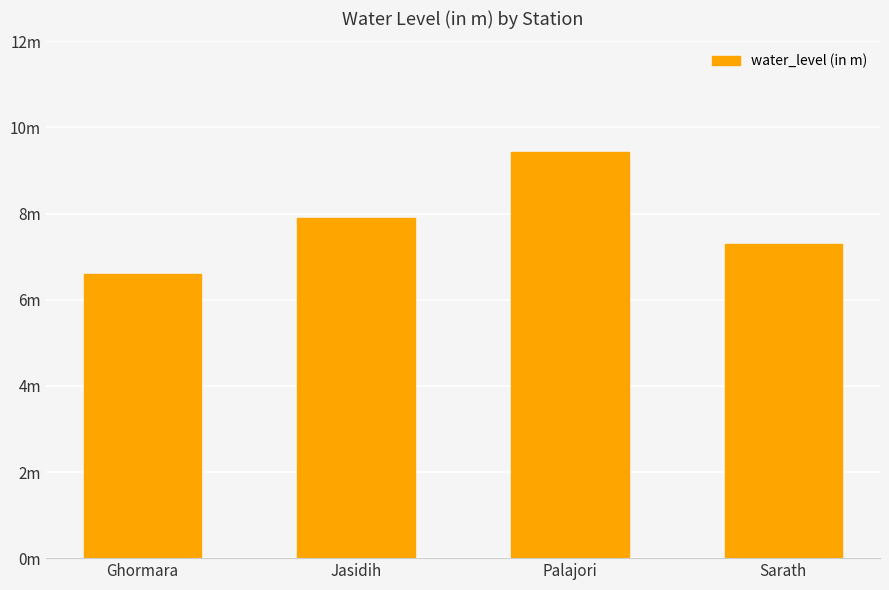

What is the smallest value displayed?

6.6